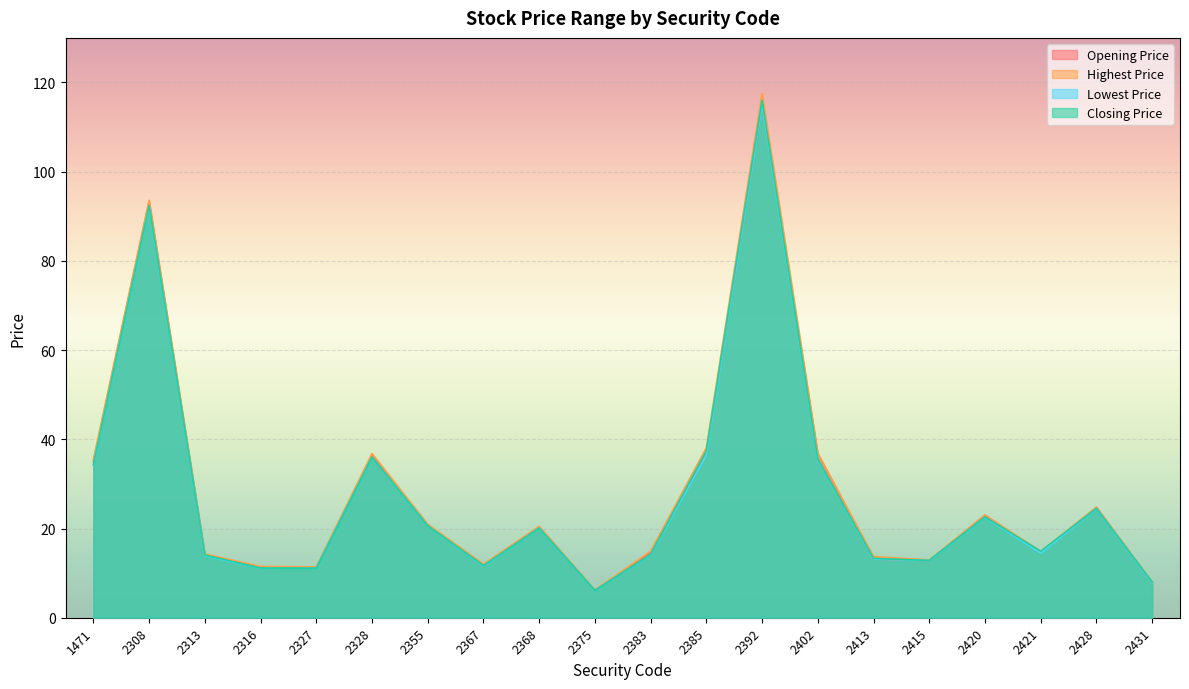

How many lines are shown in the chart?

4